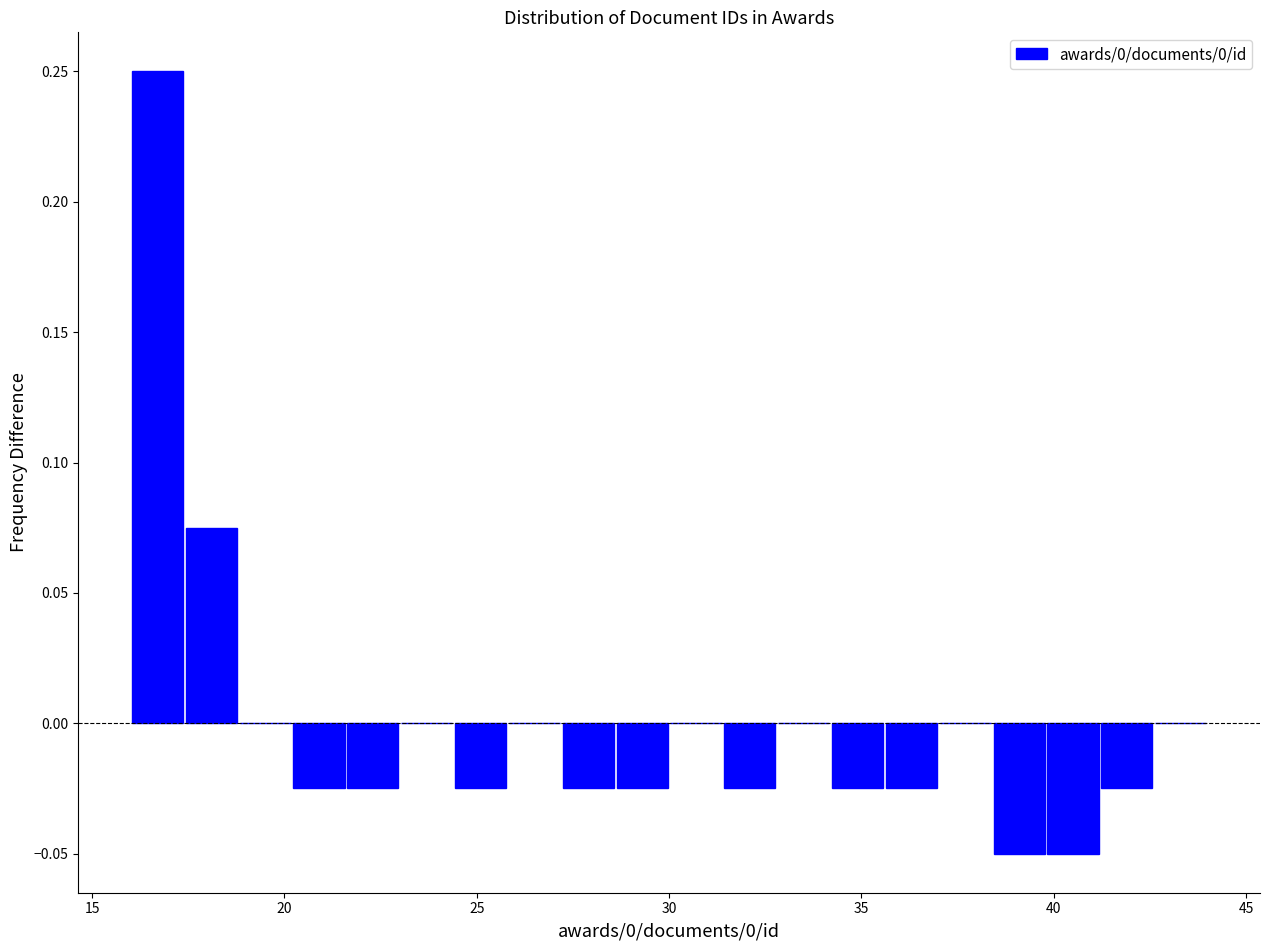

Around what value on the x-axis is the tallest bar? Give the approximate position of its centre, as read against the axis.

16.5